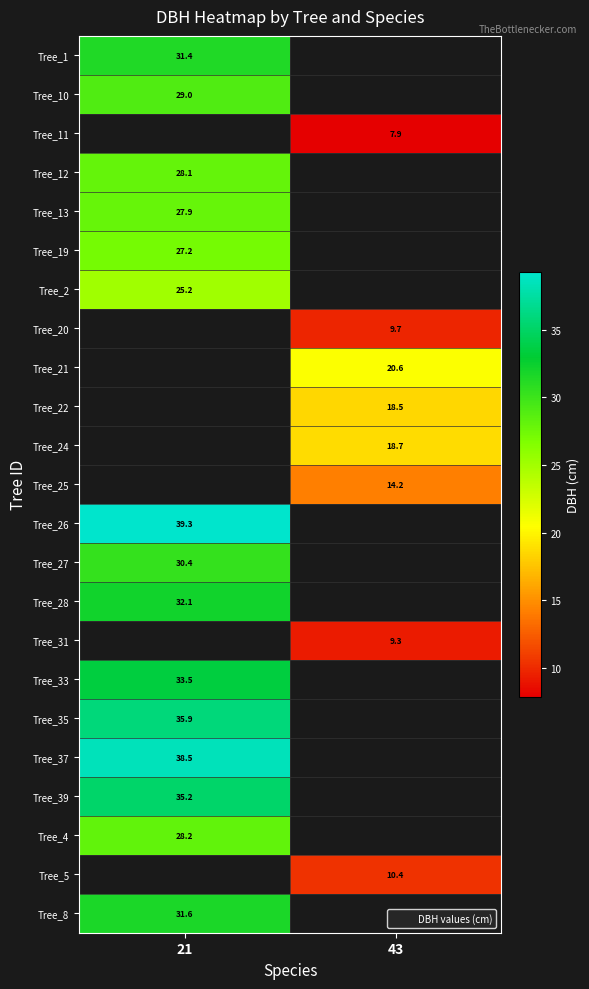

The value of Tree_19 at 21 is 27.2. True or false?

True